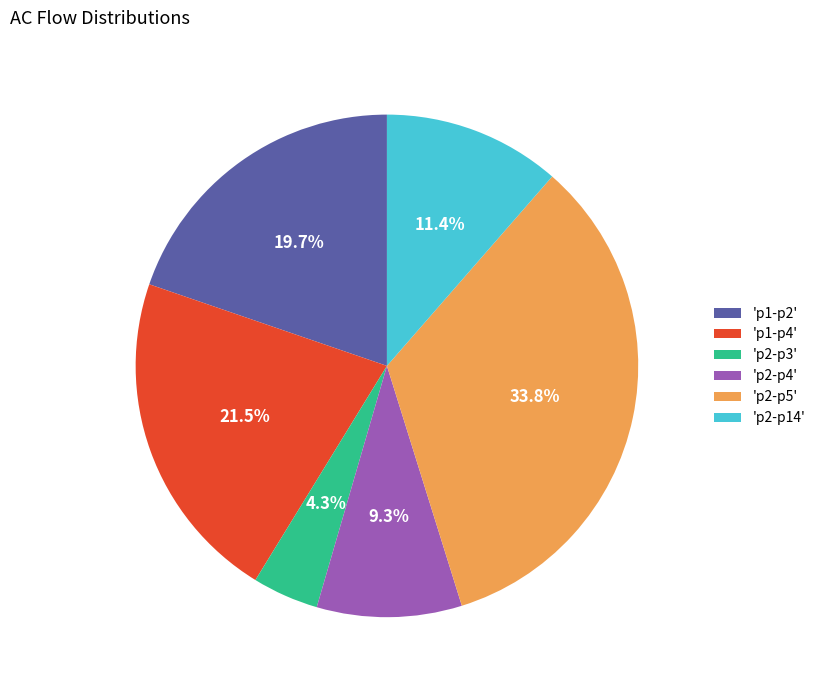

What portion of the pie excludes 'p2-p4'?

90.7%